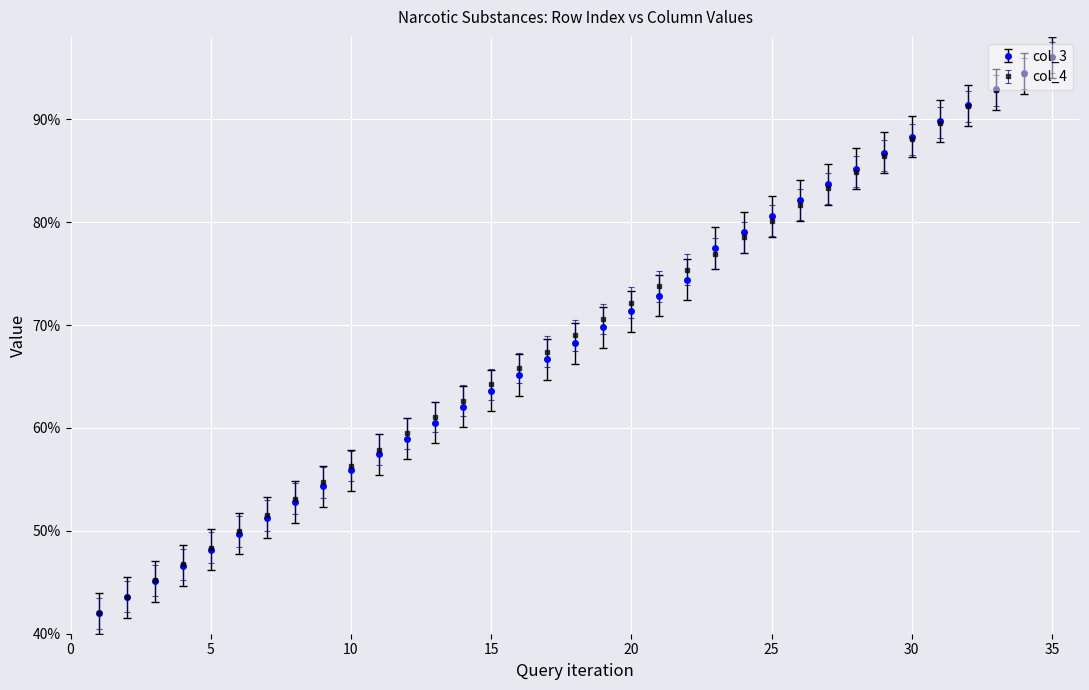

Rank the categories by col_4 value from highest to lowest.

35, 34, 33, 32, 31, 30, 29, 28, 27, 26, 25, 24, 23, 22, 21, 20, 19, 18, 17, 16, 15, 14, 13, 12, 11, 10, 9, 8, 7, 6, 5, 4, 3, 2, 1